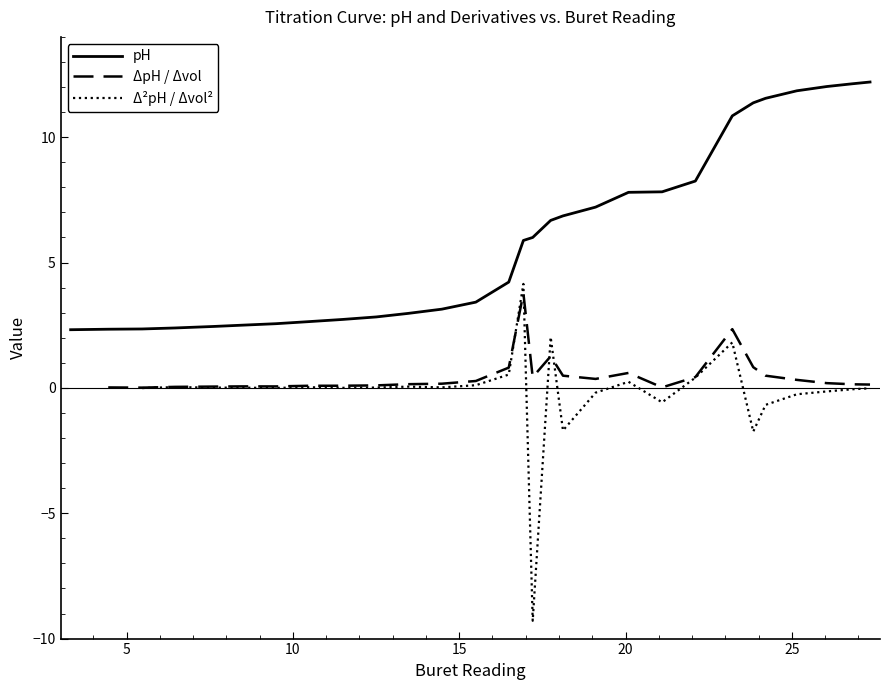

Is this an area chart (filled region under the line)?

No